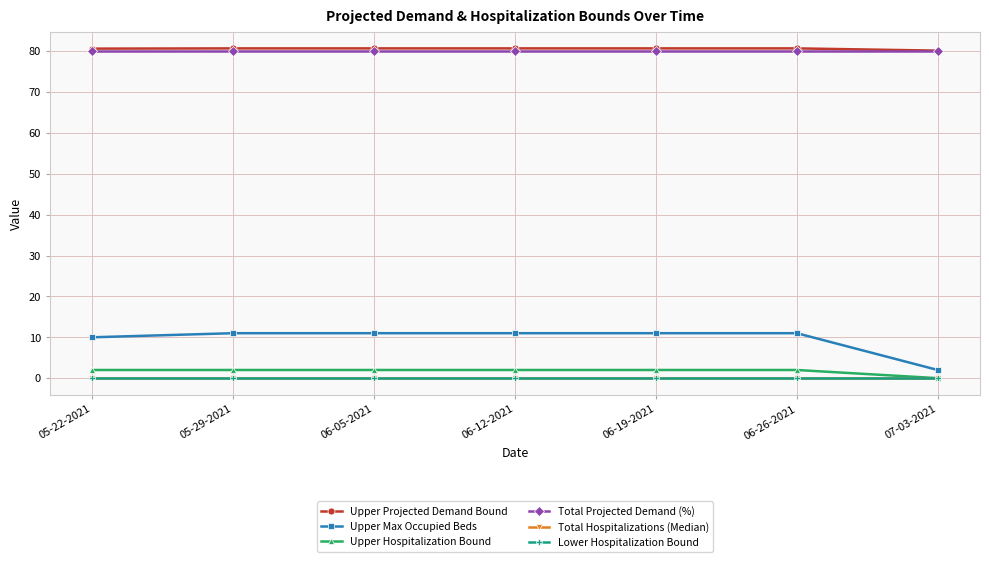

What position from the right is 05-29-2021?

6